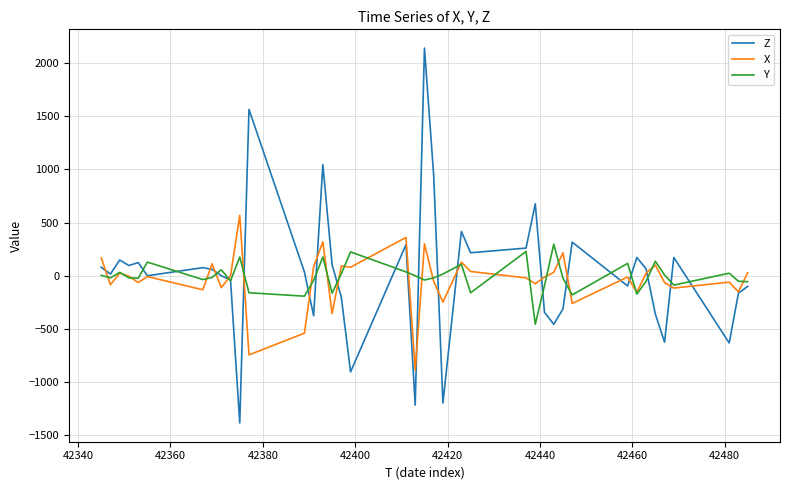

List the series in order of their peak value, lowest first.

Y, X, Z